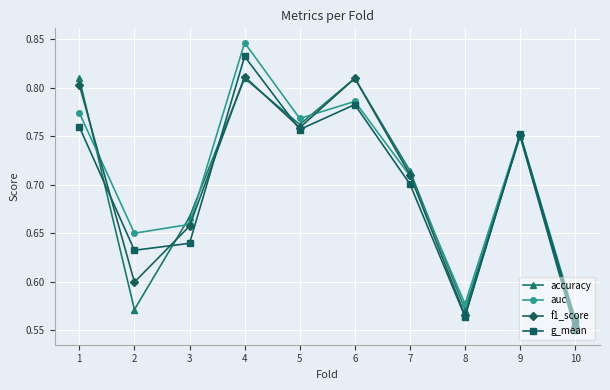

How many series are shown in this chart?

4